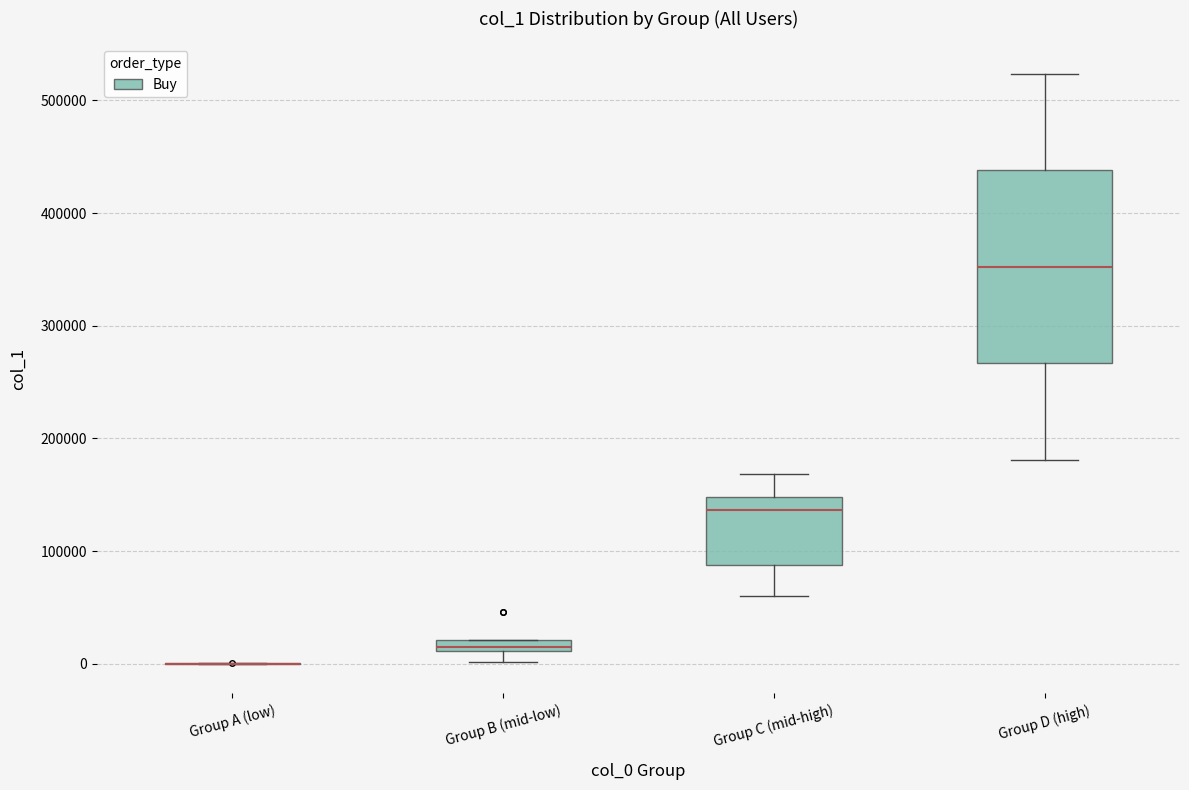

Which box is the tallest, from its lower edge to its upper edge?

Group D (high)